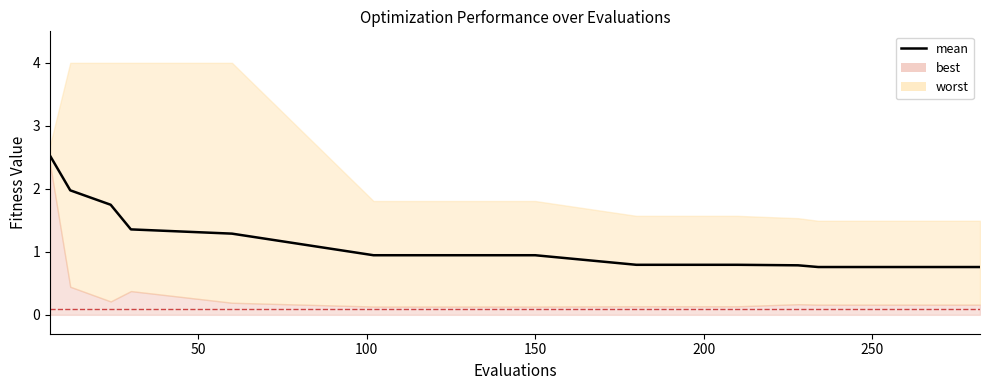

What is the minimum value shown in the chart?

0.8